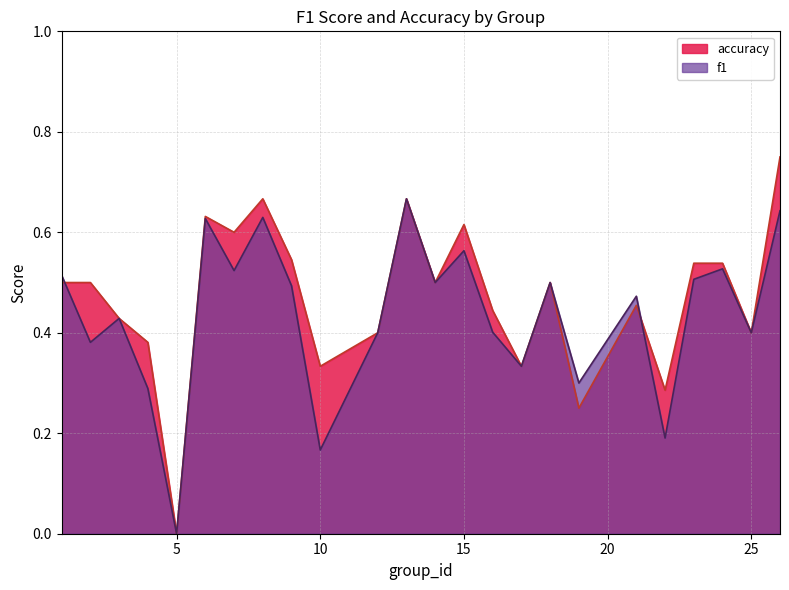

Where do f1 and accuracy first cross each other?

1 and 2